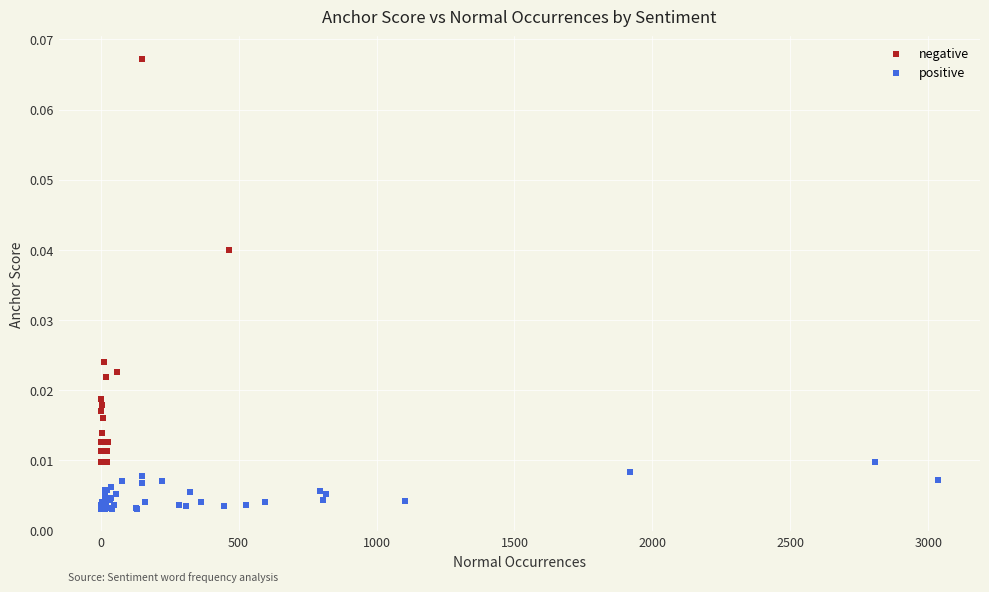

Which series has the widest spread of Y values?

negative